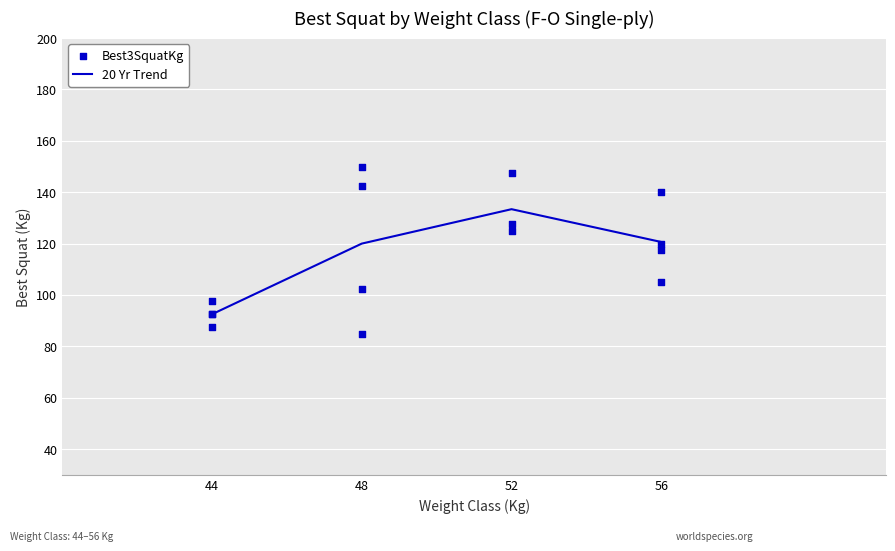

At which category does 20 Yr Trend reach its first local peak?

52